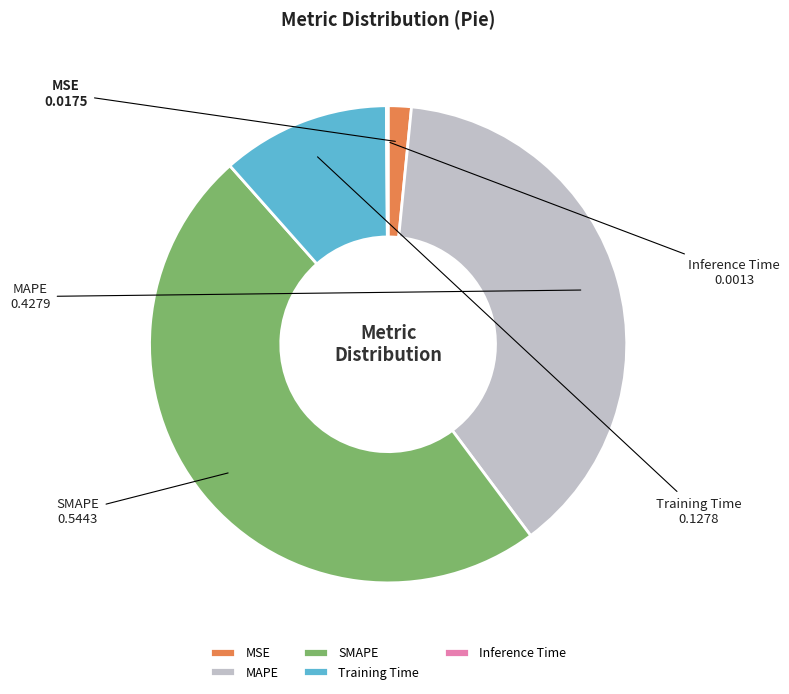

Does any single category account for the majority?

No